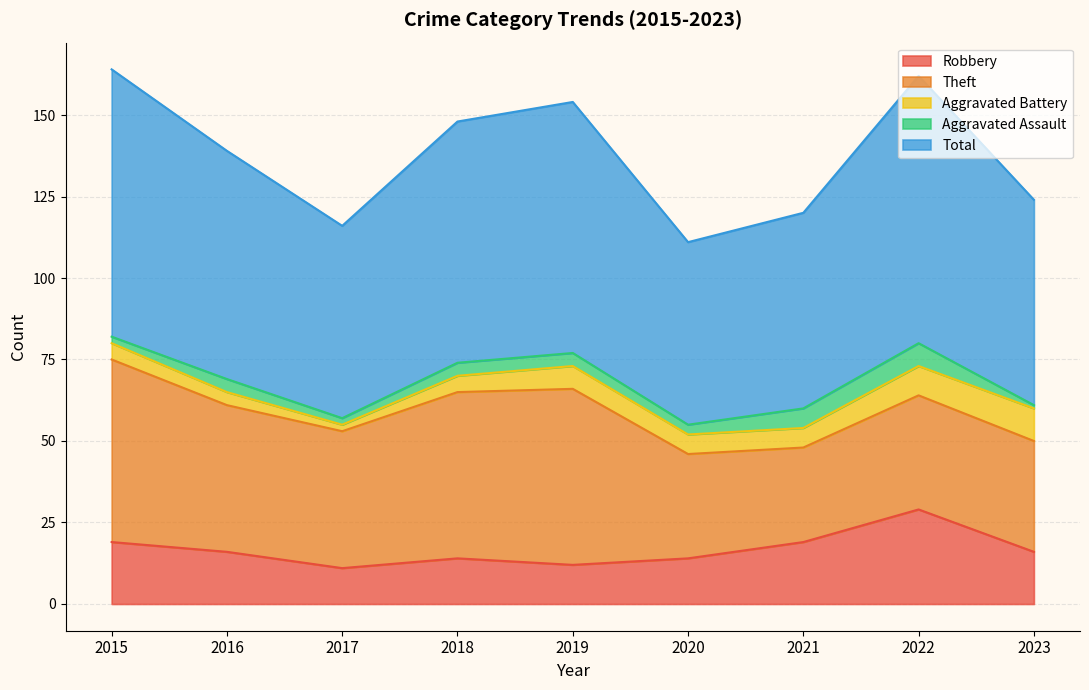

Where is the first local minimum for Theft?

2017